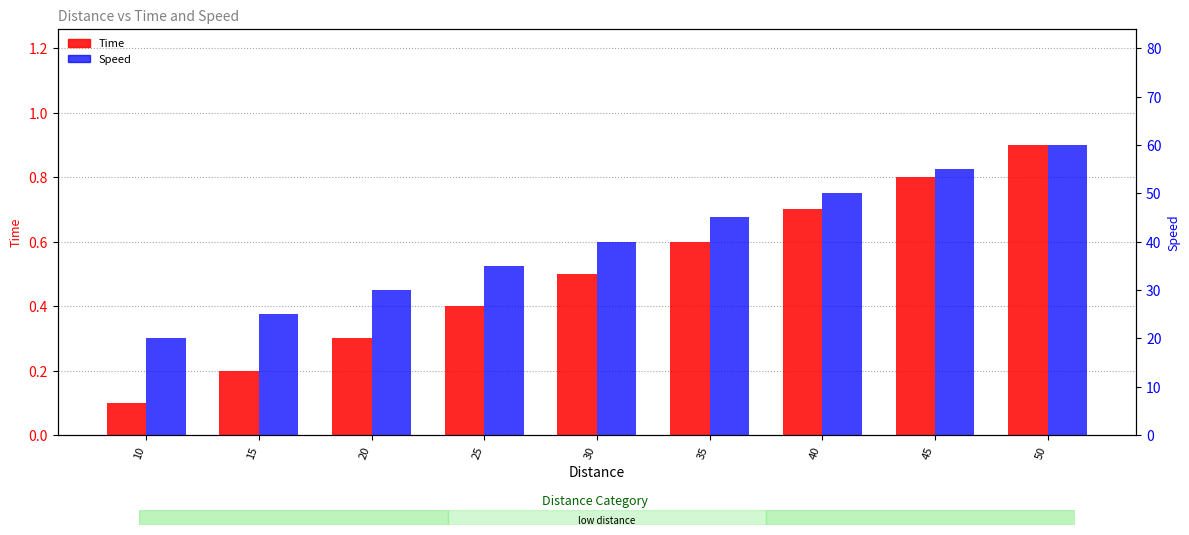

The Speed series shows 55.0 at 45. True or false?

True